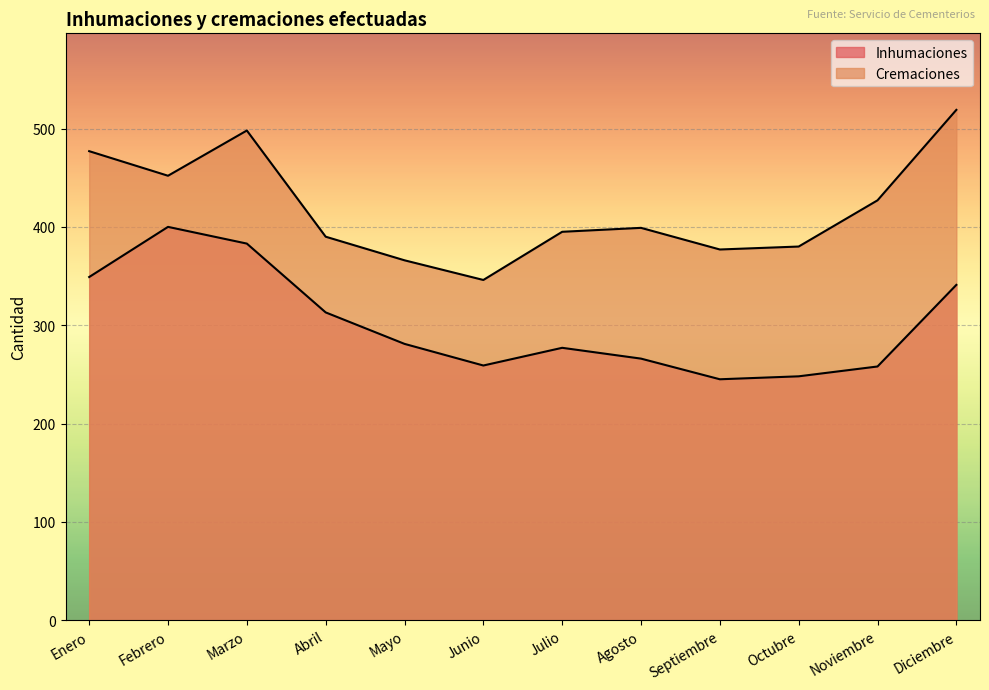

What is the highest value of the Inhumaciones series?

400